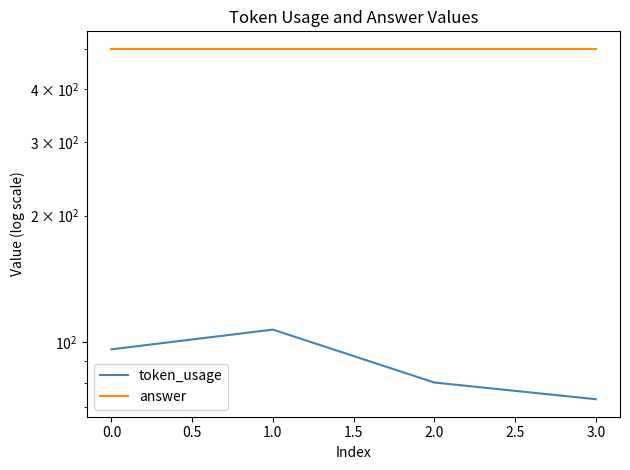

What position from the right is 1.0?

1